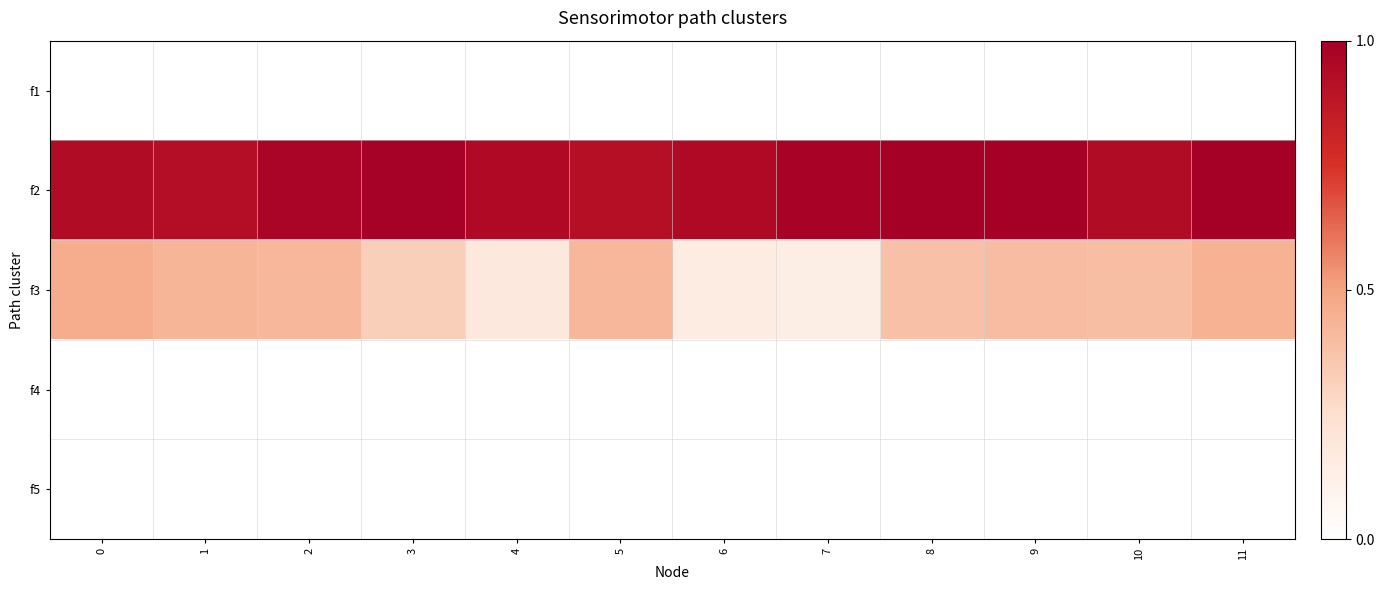

Which series has the widest spread of values?

f3